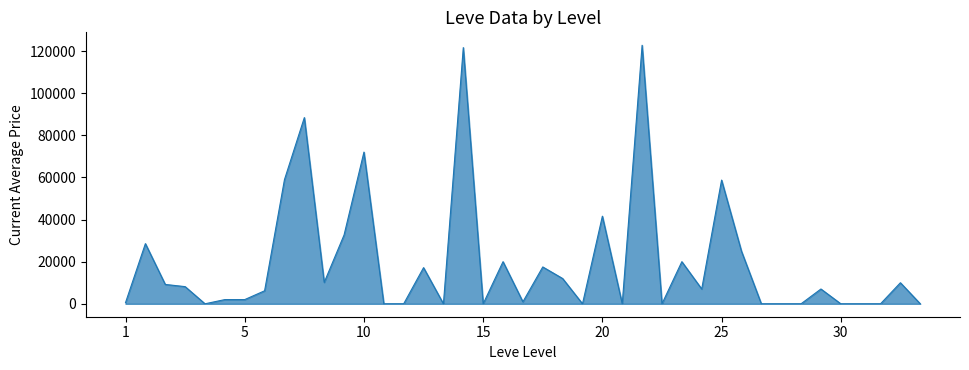

What is the difference between the maximum and minimum values?

122778.0